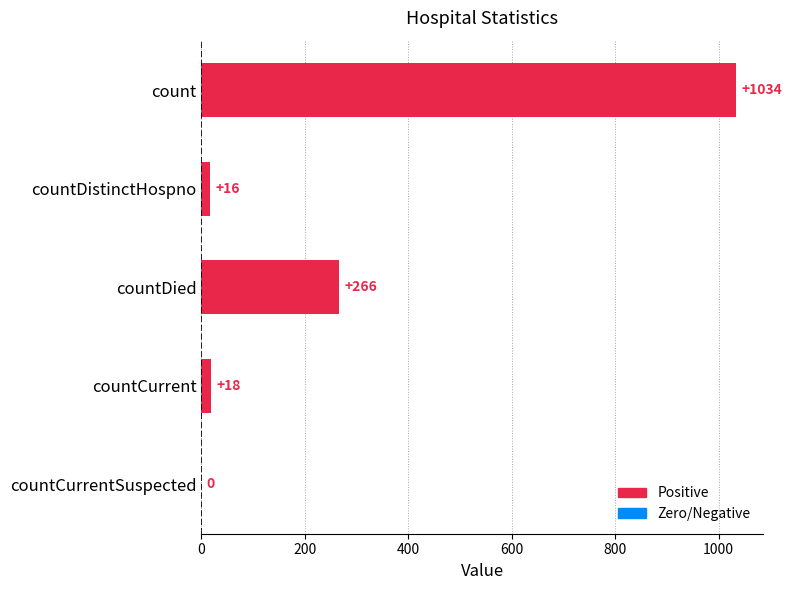

Are the bars grouped side by side (vs. stacked)?

No